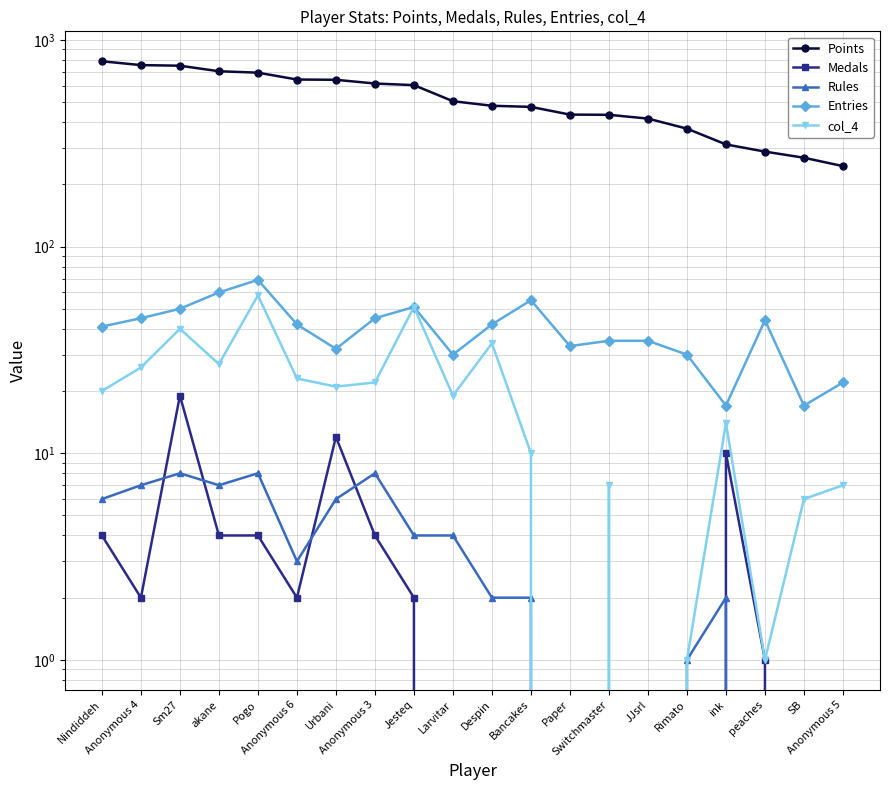

What is the label of the 14th point from the left?

Switchmaster